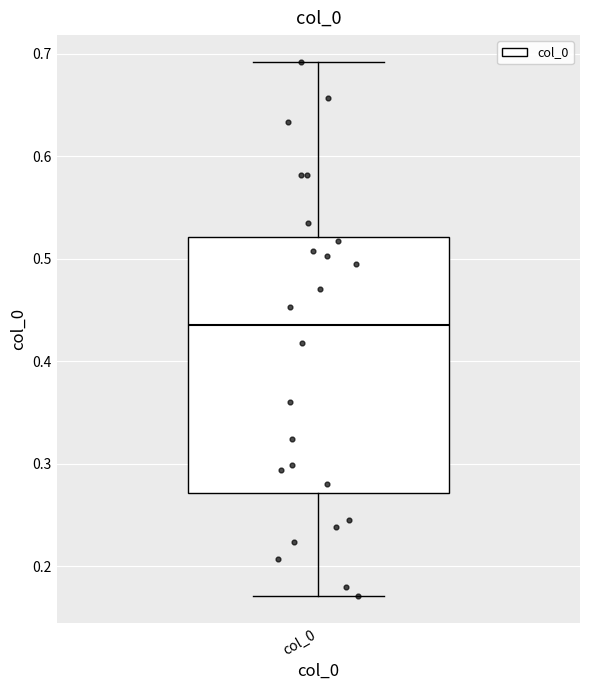

Read this box plot against the y-axis: the position of the median line, the range covered by the box, and the ends of both whiskers. The values are not printed on the chart, so give them approximately, as read against the axis.

median 0.44, box 0.27 to 0.52, whiskers 0.17 to 0.69